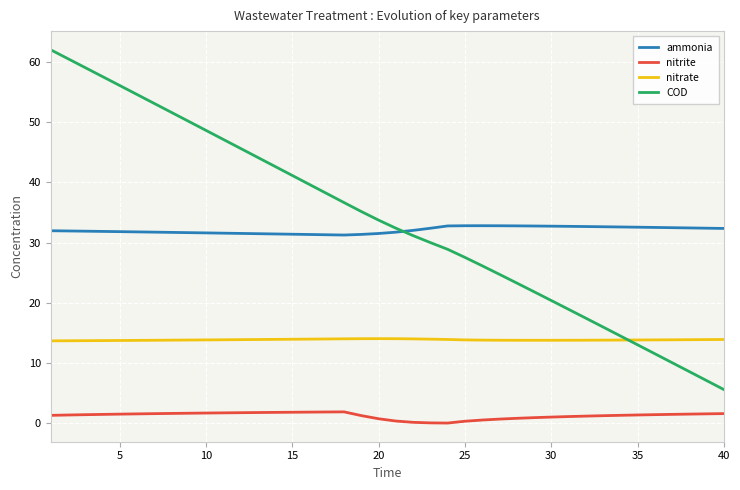

Which series has the largest range (max minus min)?

COD